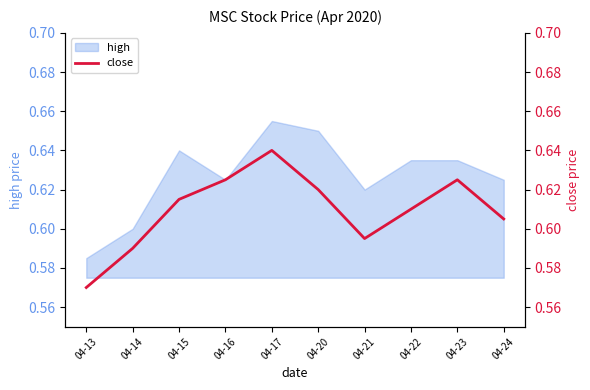

Reading left to right, what are all the values shown in this chart?

04-13=0.6	04-14=0.6	04-15=0.6	04-16=0.6	04-17=0.6	04-20=0.6	04-21=0.6	04-22=0.6	04-23=0.6	04-24=0.6